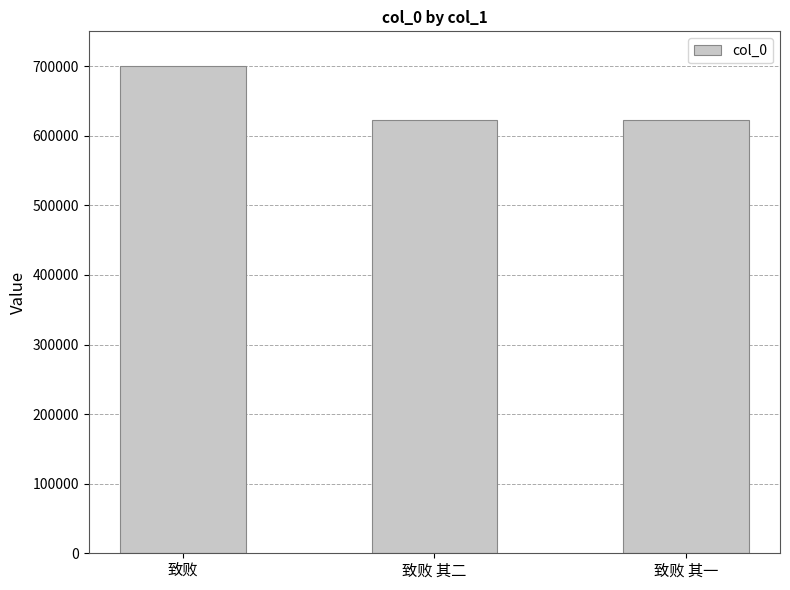

Between 致败 and 致败 其二, which is larger?

致败